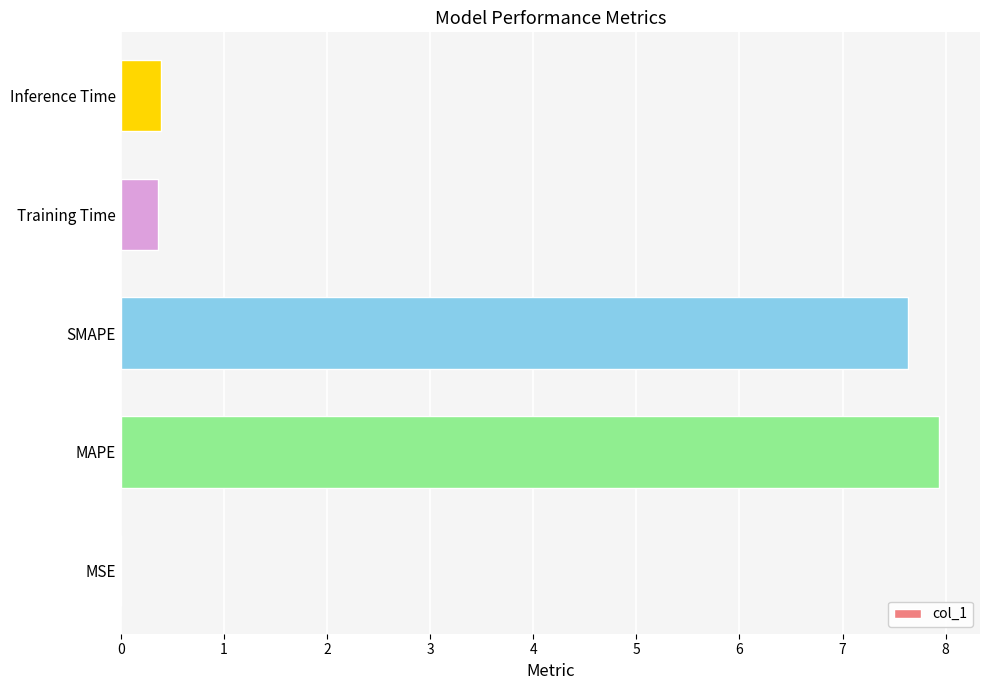

The chart shows a value of 10.7 at MAPE. True or false?

False